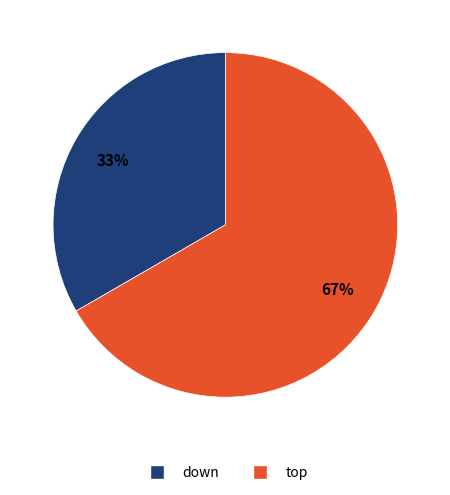

Rank the categories by value from highest to lowest.

top, down